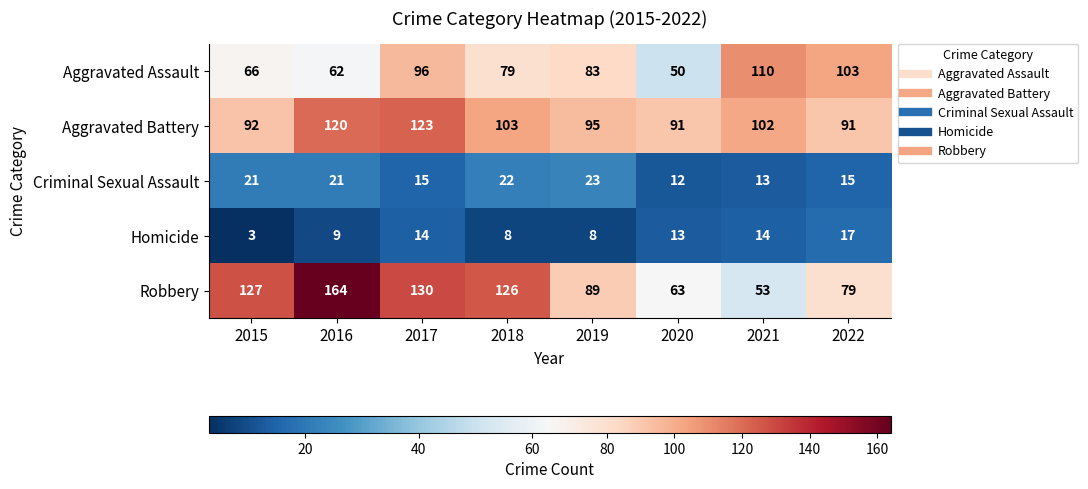

At which category does the chart reach its minimum across all series?

2015